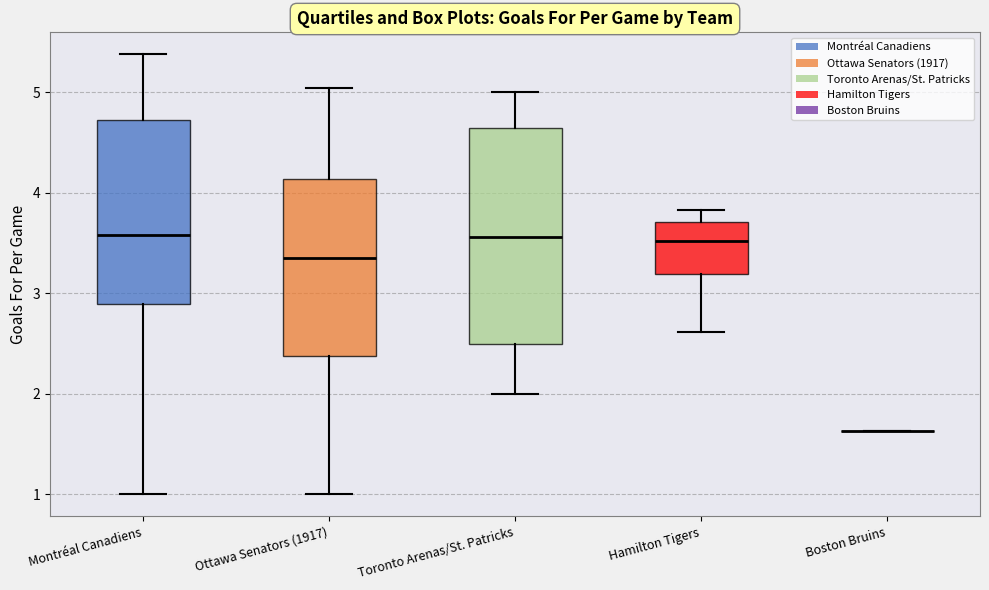

Which box is the tallest, from its lower edge to its upper edge?

Toronto Arenas/St. Patricks